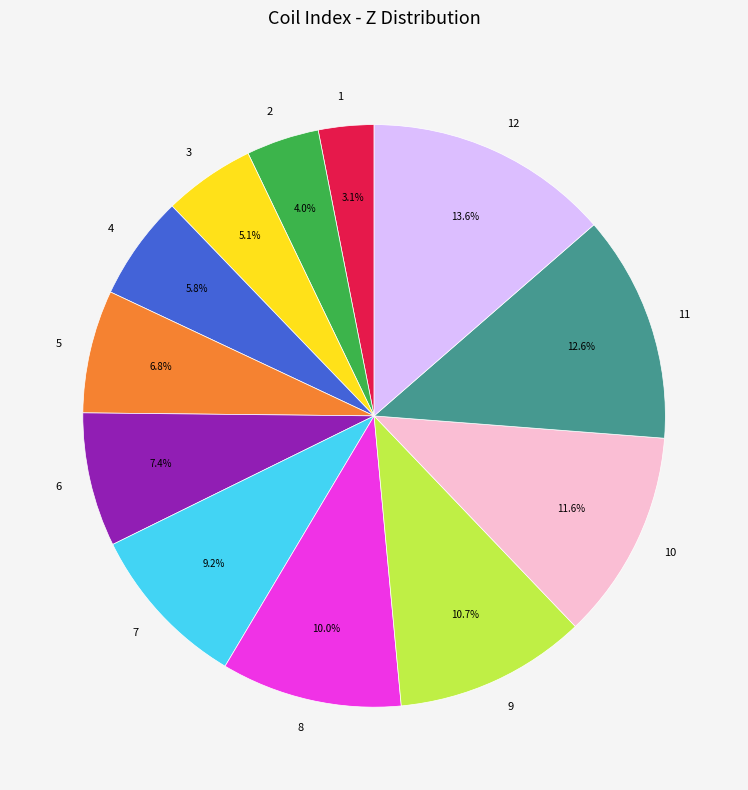

To the nearest percent, what is the combined percentage of 7 and 11?

22%